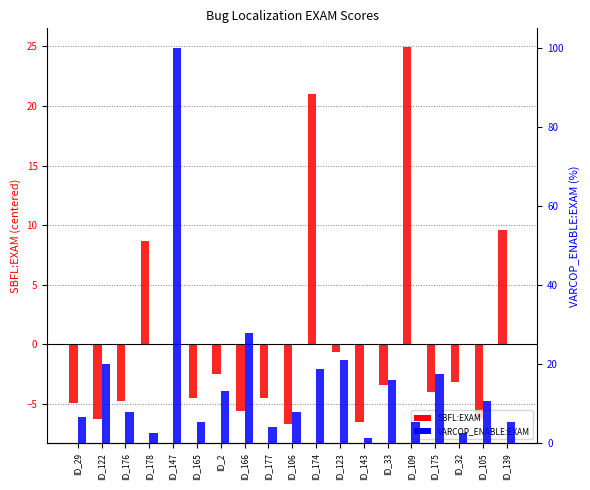

At ID_2, list the series in order from largest to smallest.

VARCOP_ENABLE:EXAM, SBFL:EXAM